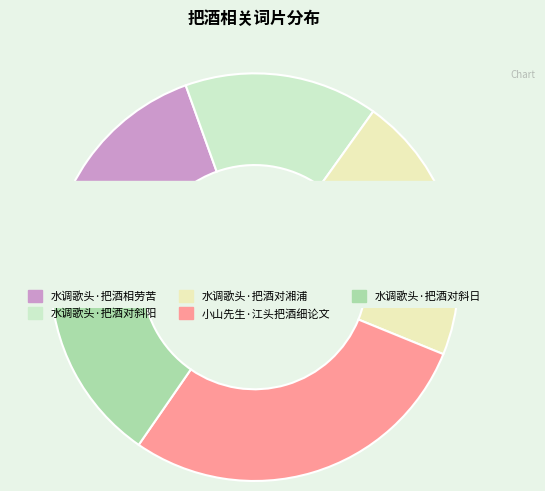

To the nearest percent, what percentage of the pie is 水调歌头·把酒对斜阳?

15%